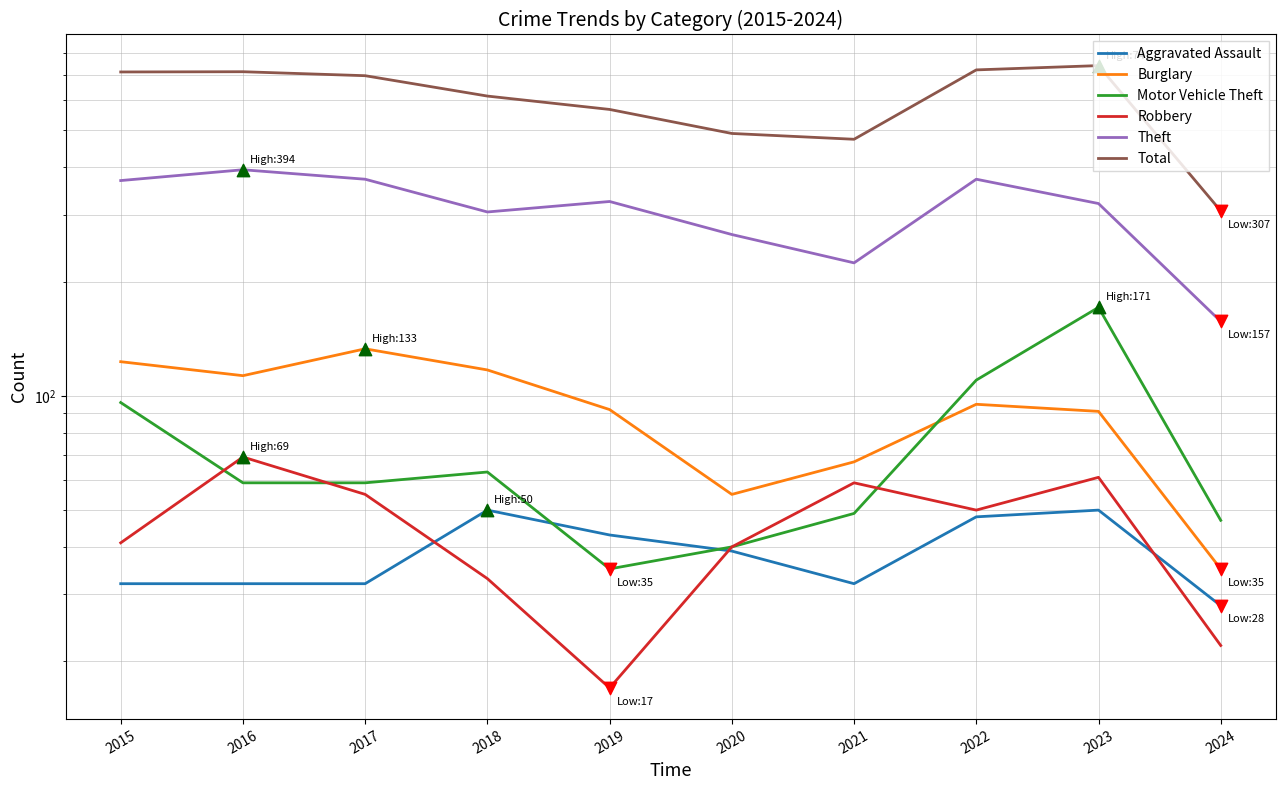

Is the value of Theft at 2018 greater than the value of Robbery at 2017?

Yes